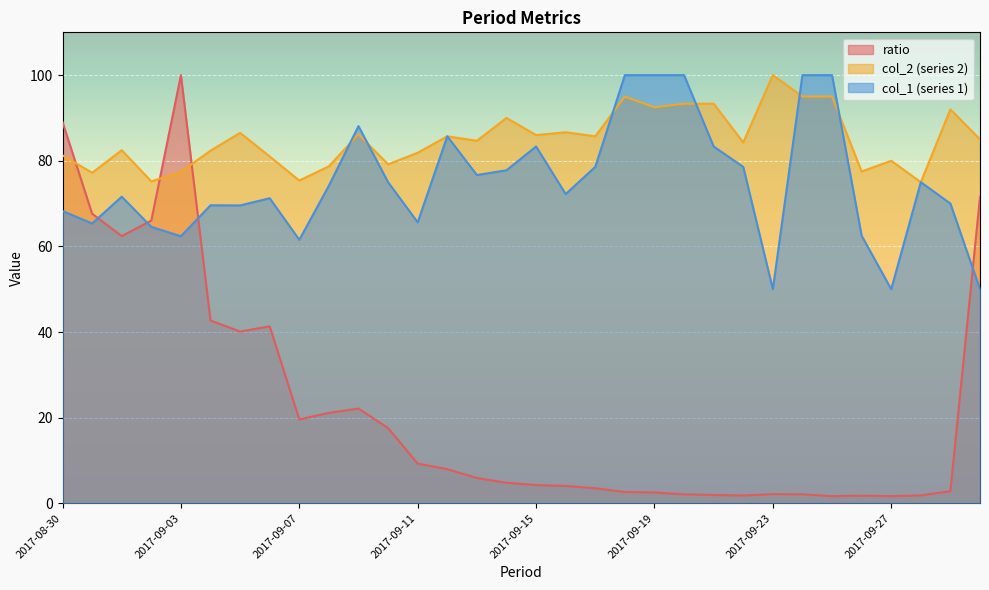

At which label does 1 reach its minimum?

2017-09-23